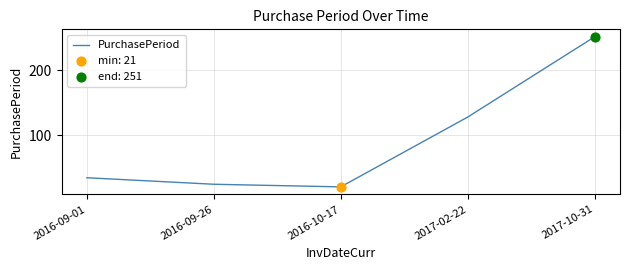

What is the change in value from 2016-09-01 to 2016-10-17?

-14